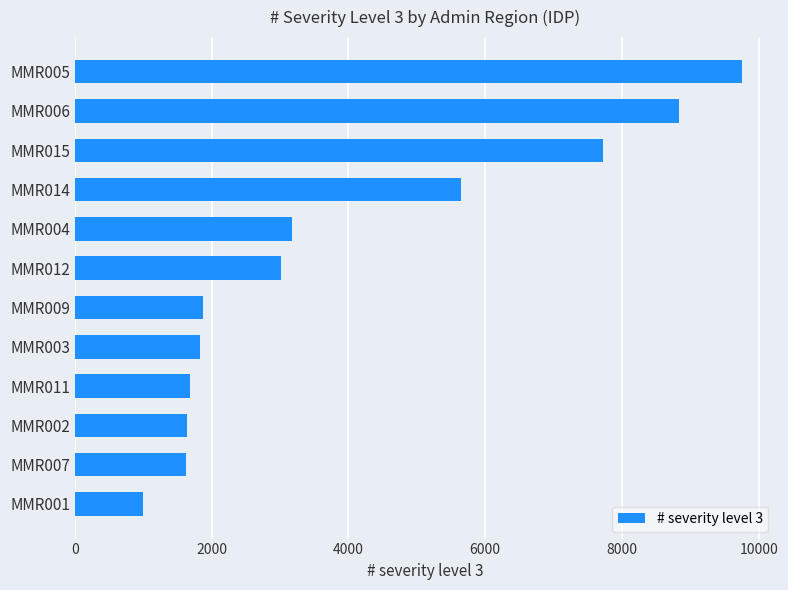

Which label corresponds to the smallest value in the chart?

MMR001